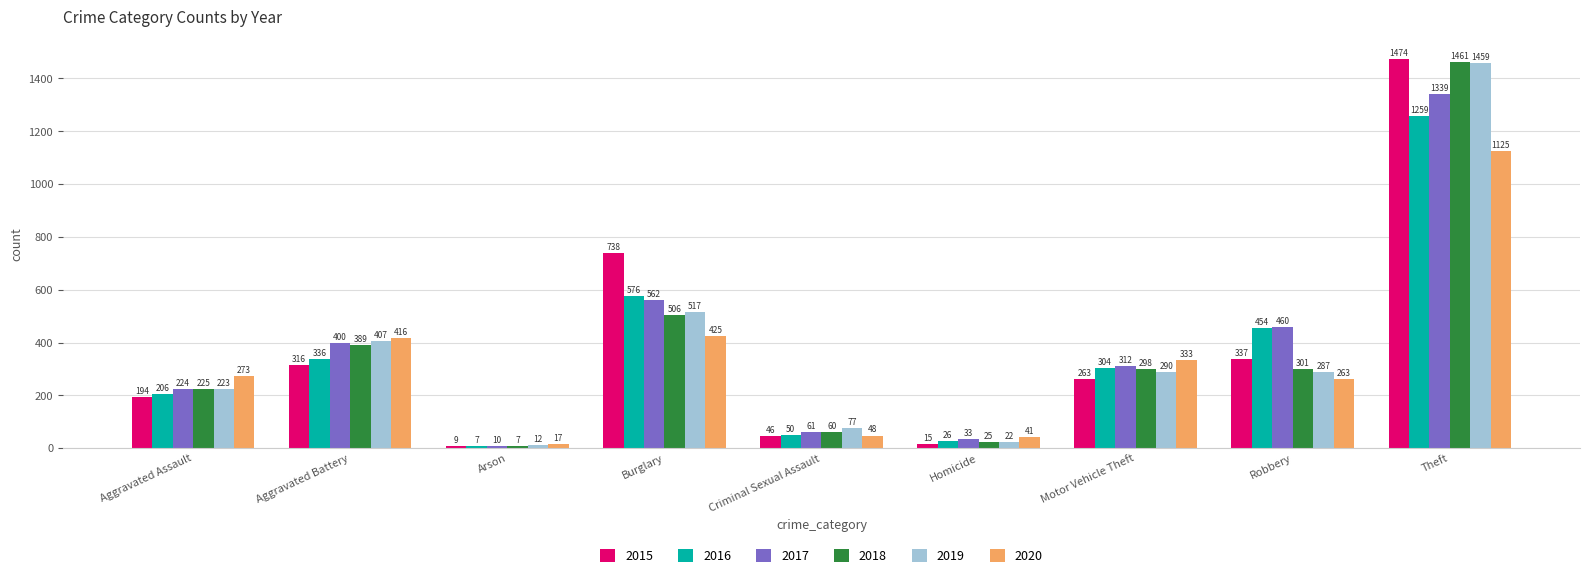

At which label is 2018 closest to 734?

Burglary